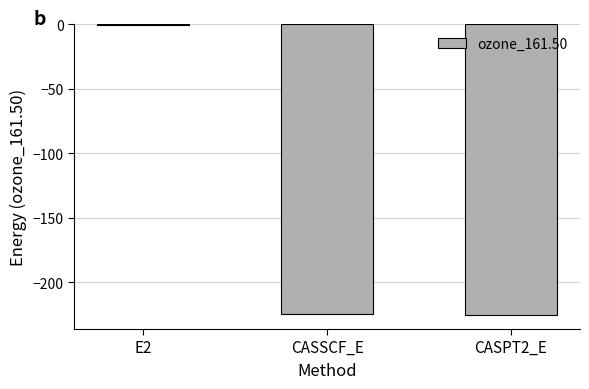

Which category has the highest value across all series?

E2